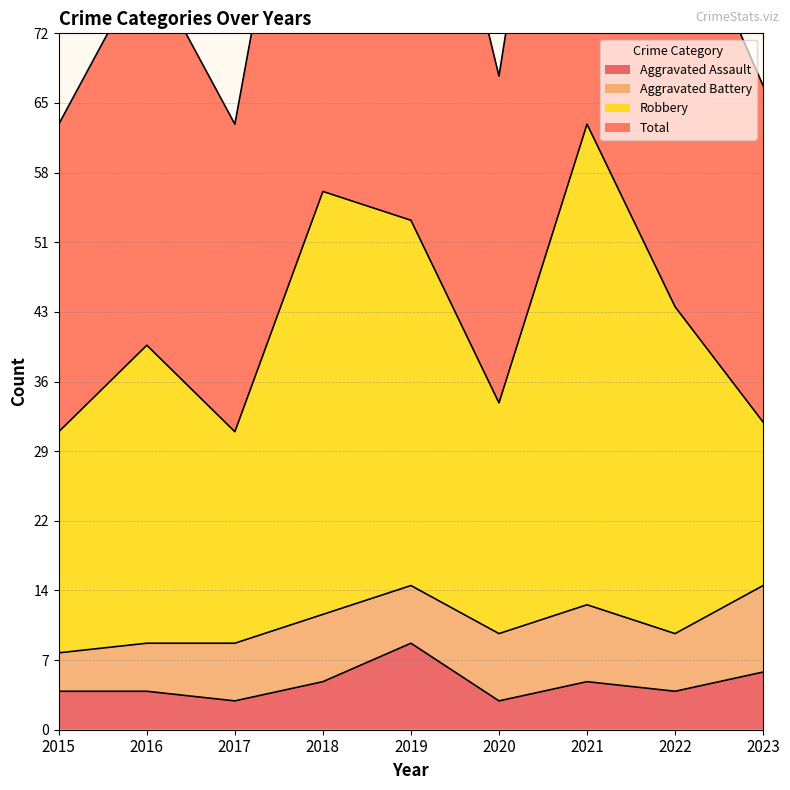

True or false: Total has a value of 88 at 2022.

True